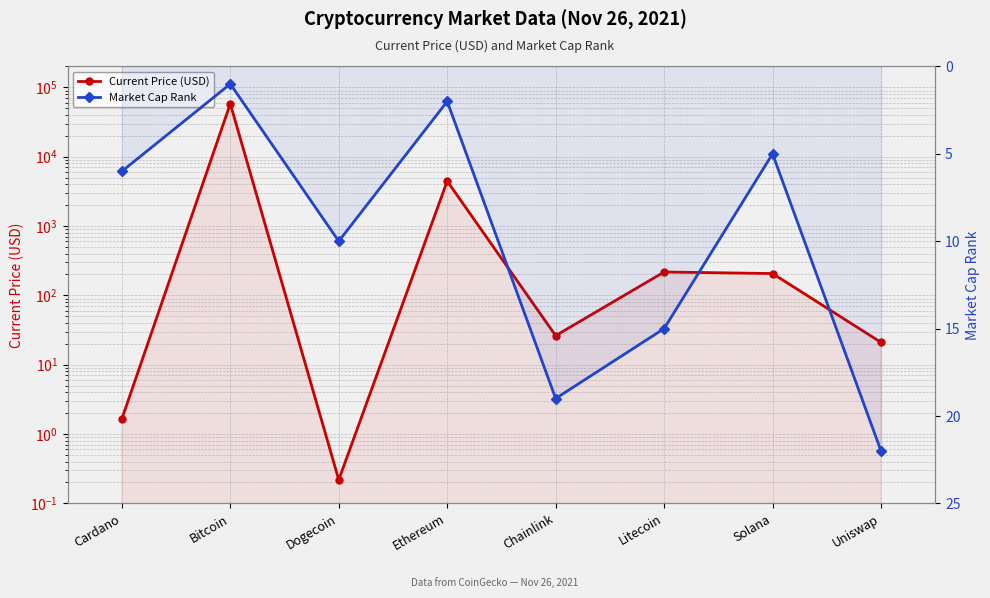

Does the chart have visible grid lines?

Yes